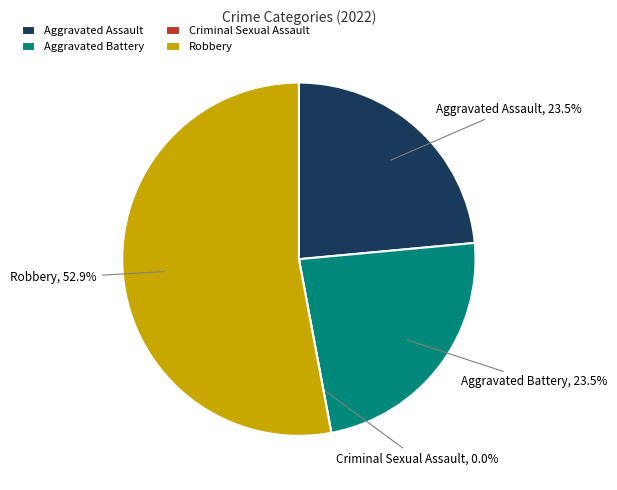

Count the number of slices in the pie.

4